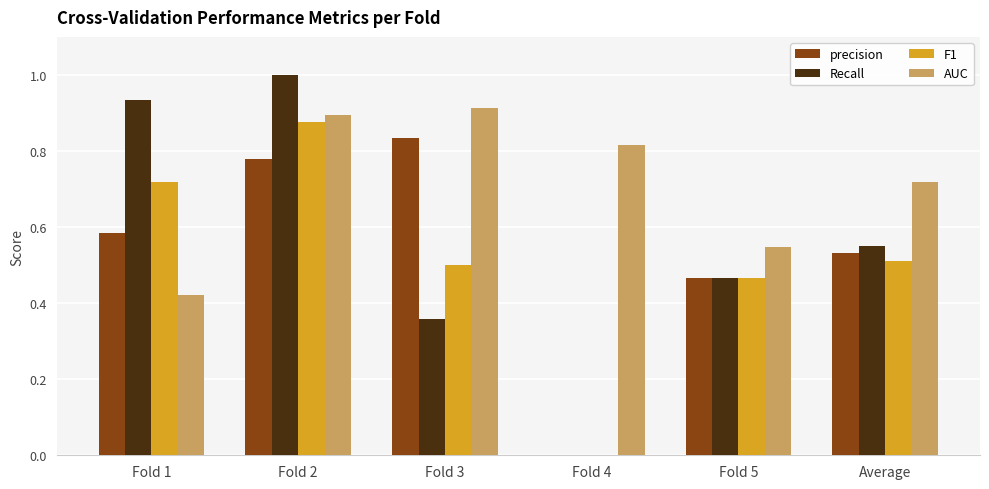

At which category does the chart reach its peak across all series?

Fold 2